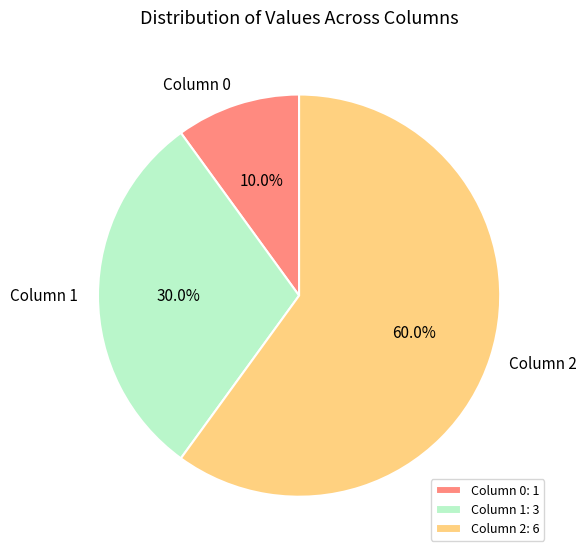

What percentage do Column 0 and Column 1 together represent?

40.0%